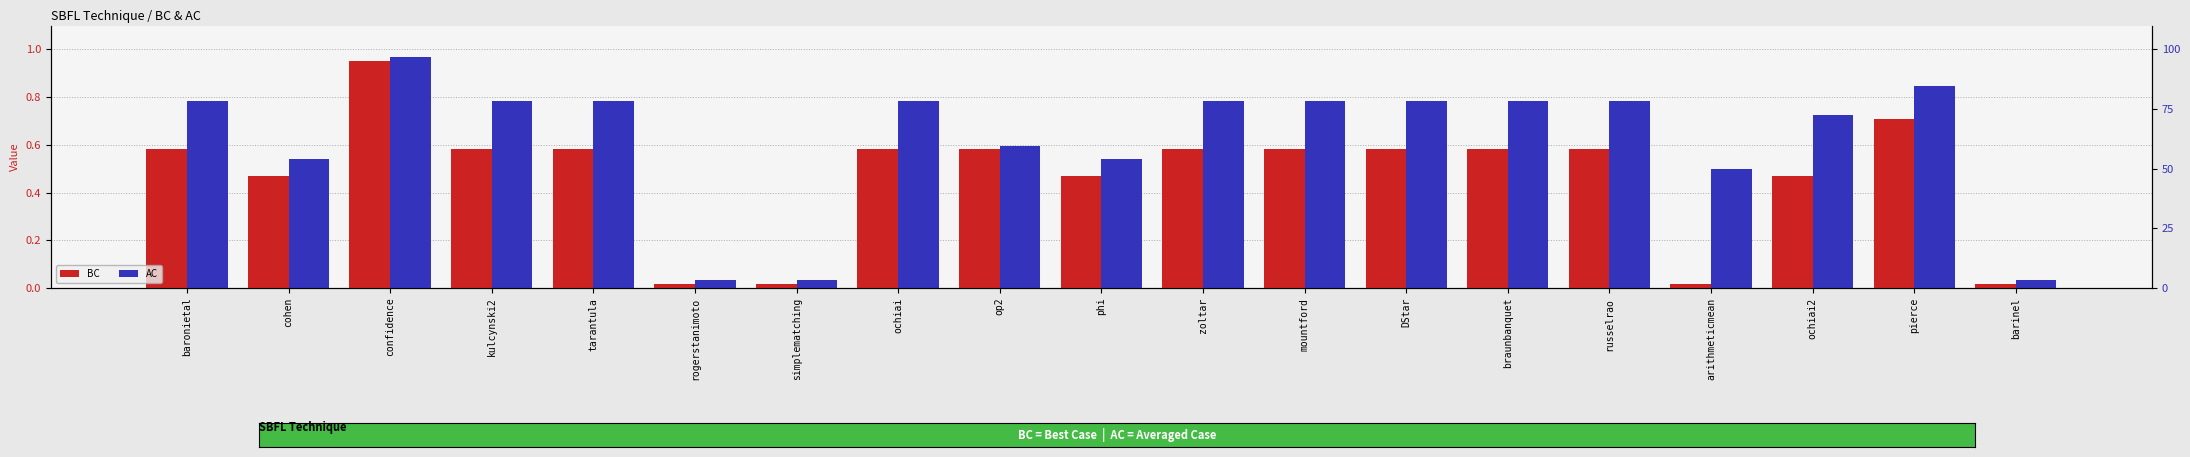

Is it true that BC equals 0.7 at phi?

False